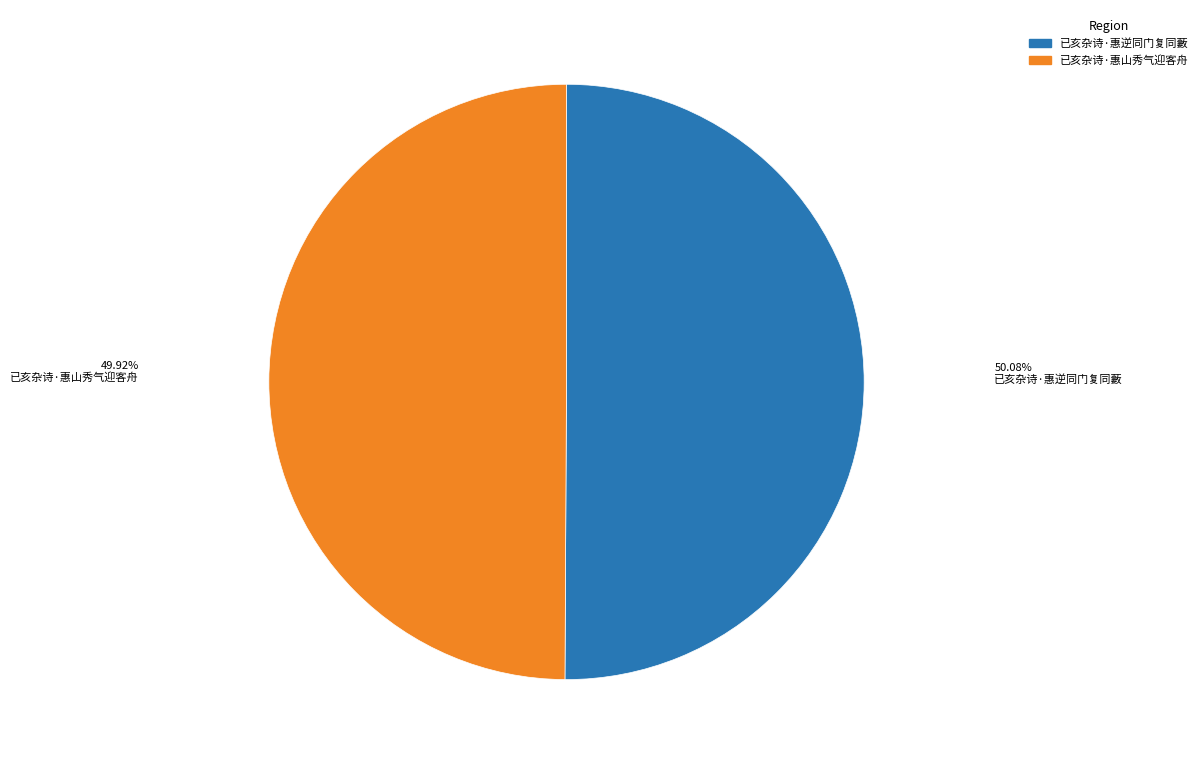

Is there a majority slice in this chart?

Yes